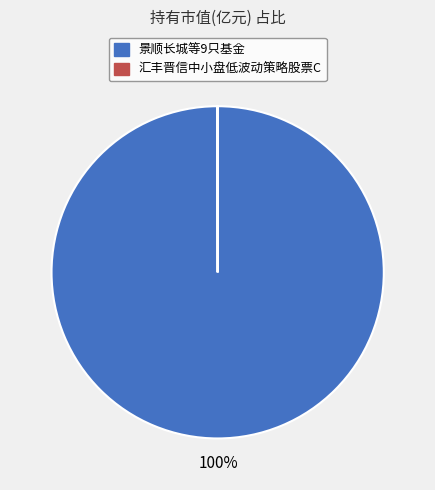

To the nearest percent, what is the average slice percentage?

50%